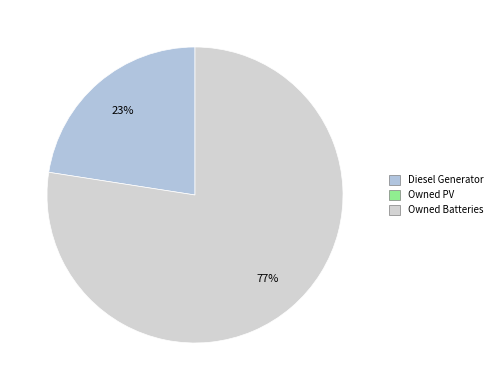

To the nearest percent, what is the average slice percentage?

50%